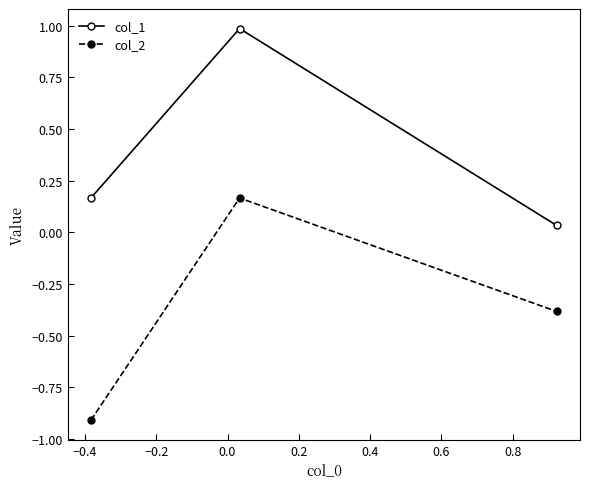

Does the chart display data point markers on the line(s)?

Yes